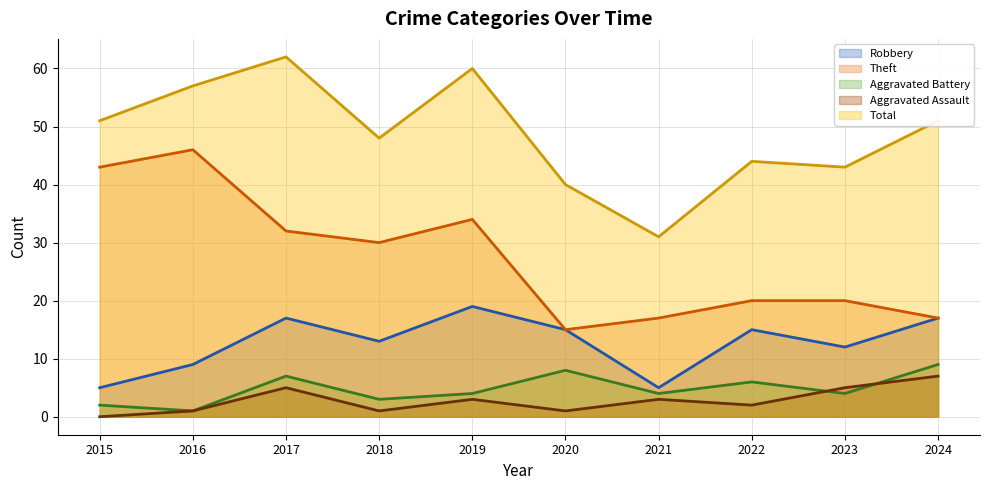

Does the chart have visible grid lines?

Yes